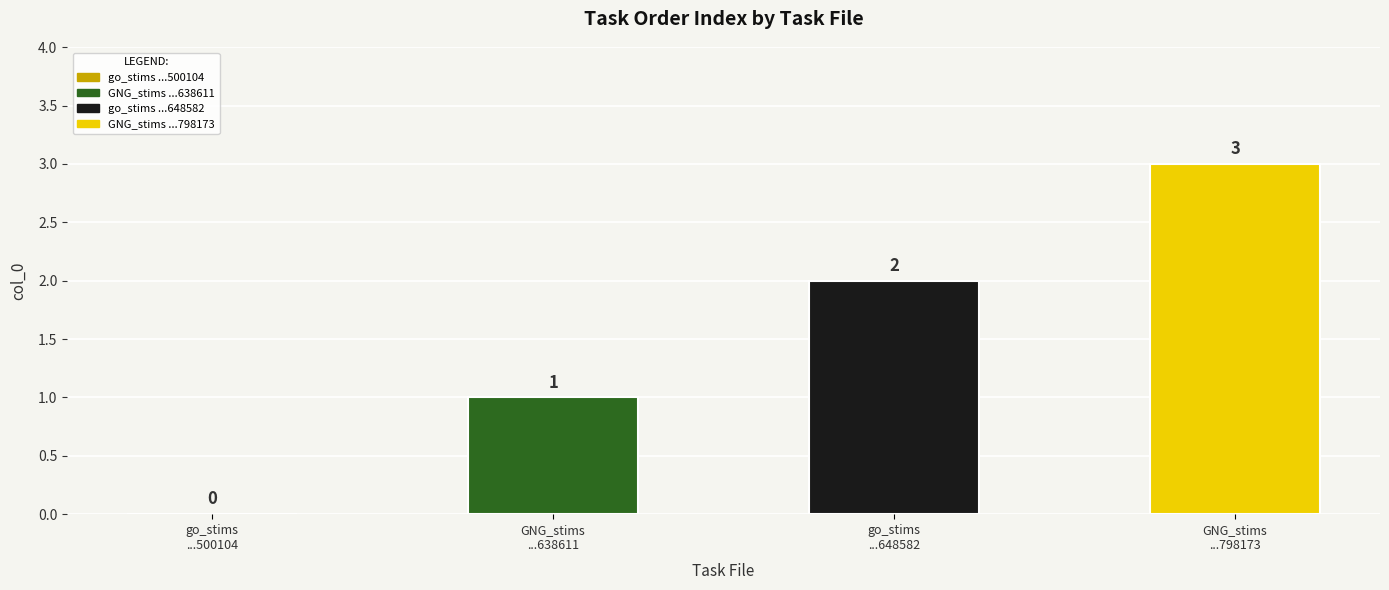

What is the sum of all values?

6